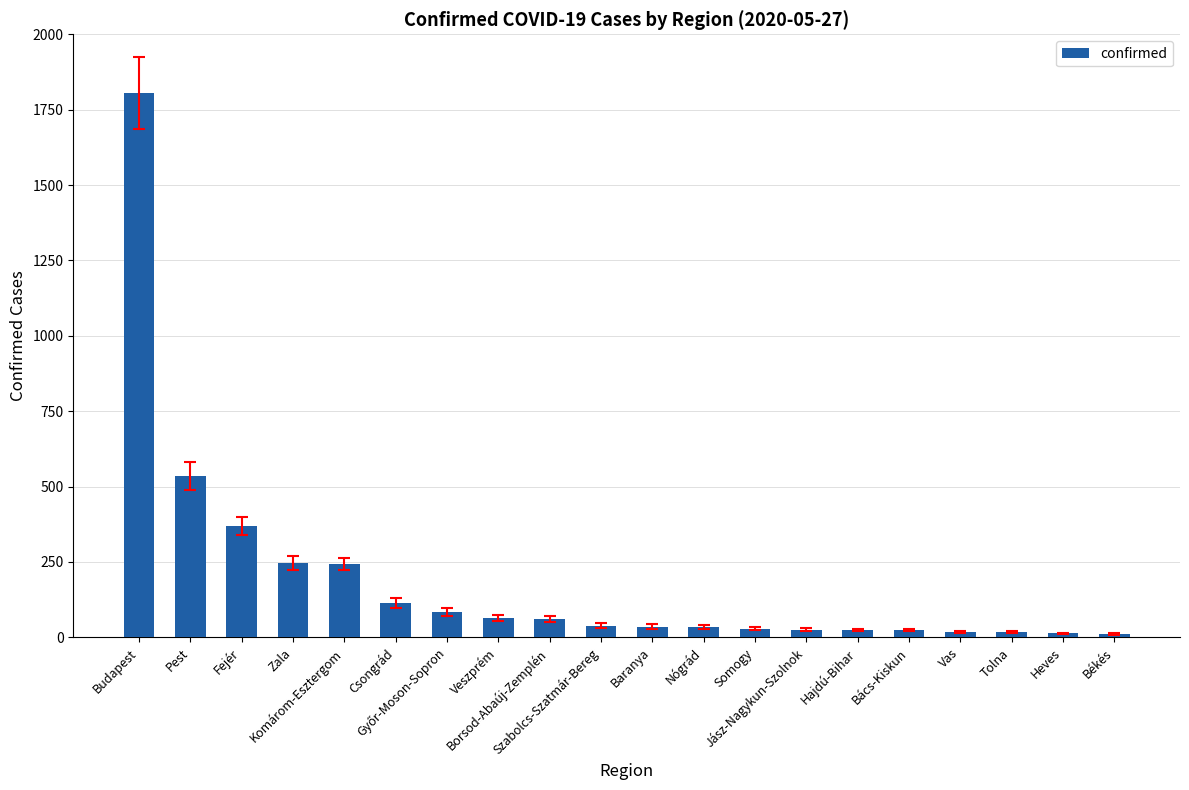

What is the maximum value shown in the chart?

1805